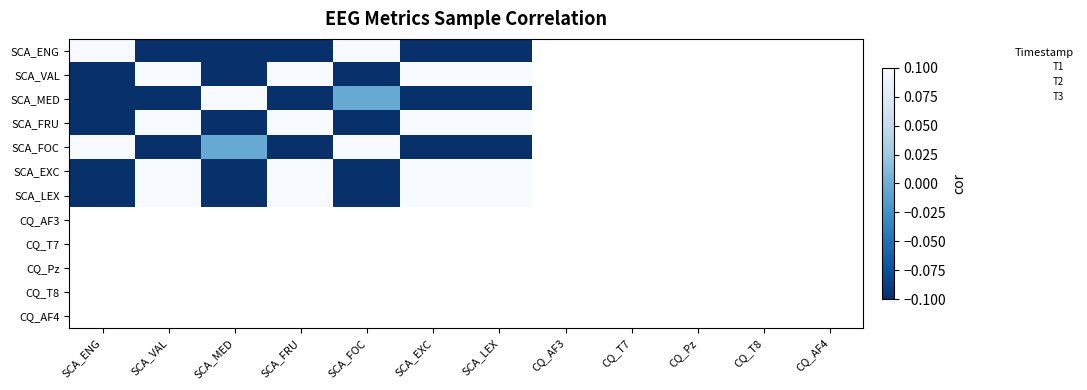

Which series has the widest spread of values?

SCA_FRU